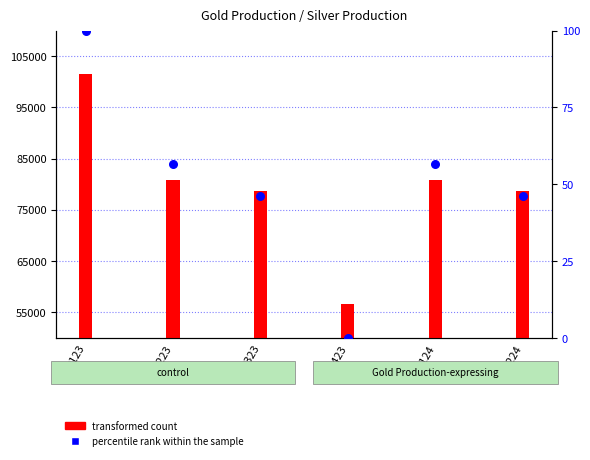

At which category is the sum across all series the highest?

Q123